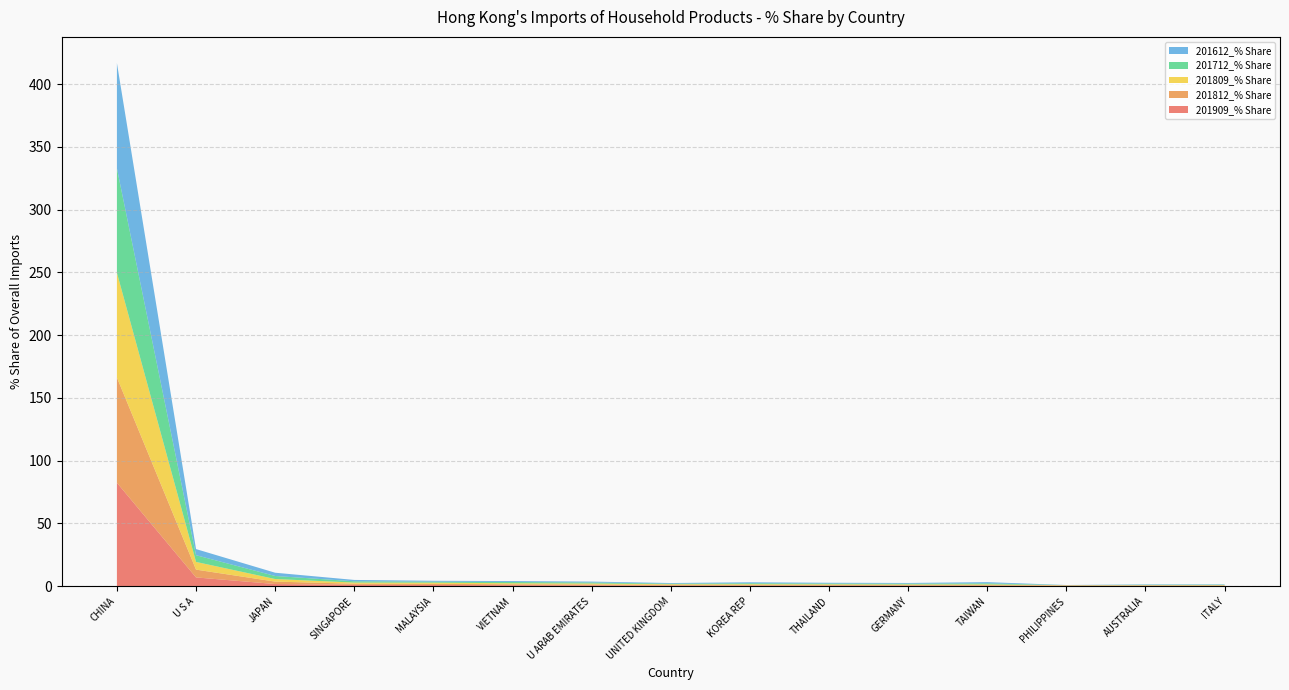

Reading right to left, transcribe all the data shown in this chart.

201909_% Share: 0.3	0.4	0.4	0.4	0.5	0.5	0.5	0.5	0.7	0.8	1.0	1.1	1.8	7.0	82.4
201812_% Share: 0.3	0.3	0.2	0.5	0.5	0.5	0.6	0.5	0.7	0.7	0.9	0.9	1.9	6.2	83.8
201809_% Share: 0.3	0.2	0.2	0.6	0.5	0.5	0.6	0.6	0.8	0.8	0.9	0.9	2.0	6.1	83.4
201712_% Share: 0.3	0.3	0.1	0.8	0.6	0.6	0.7	0.4	0.8	1.0	0.8	1.0	2.4	5.4	83.2
201612_% Share: 0.3	0.3	0.1	1.0	0.5	0.6	0.8	0.5	0.7	0.7	0.7	1.1	2.6	4.9	83.8